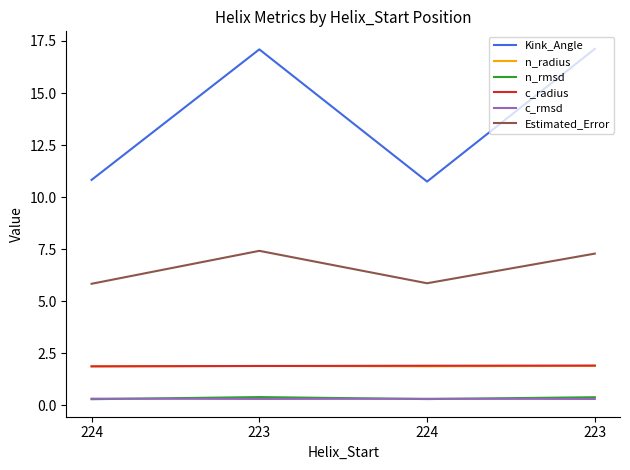

What is the difference between the second highest and minimum values in the Estimated_Error series?

1.4